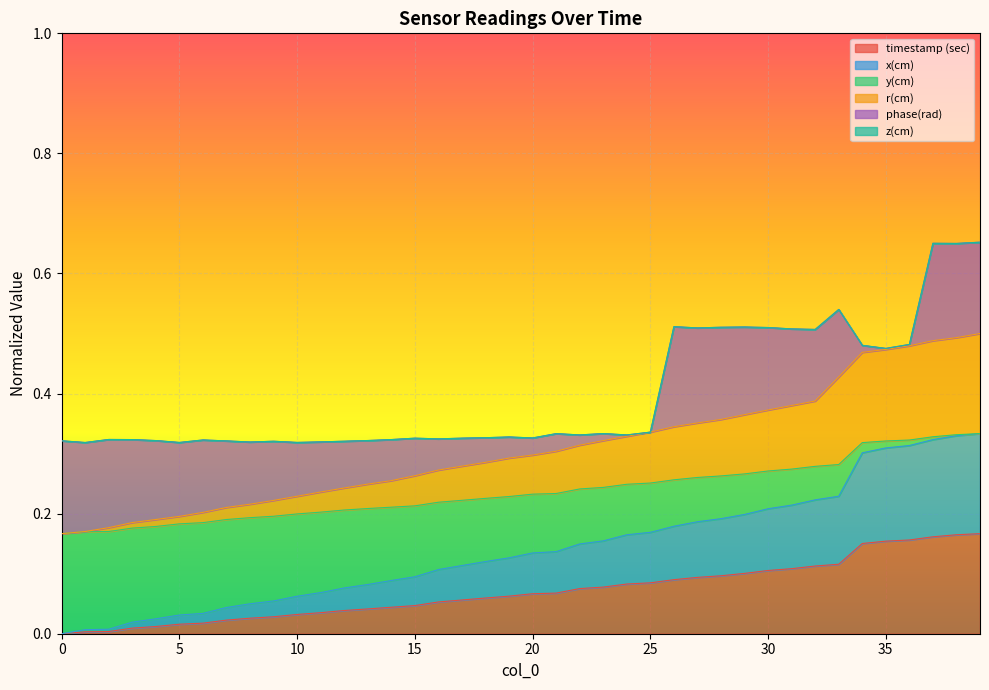

What is the value of the y(cm) point at the 2nd from the left?

0.2